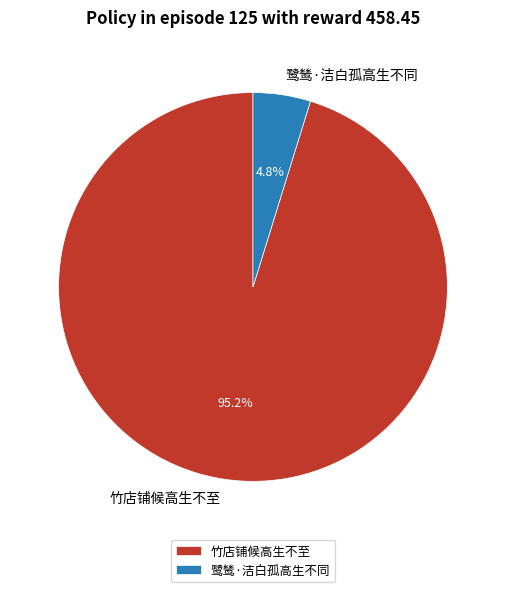

To the nearest percent, what is the difference between the 竹店铺候高生不至 and 鹭鸶·洁白孤高生不同 slice percentages?

90%